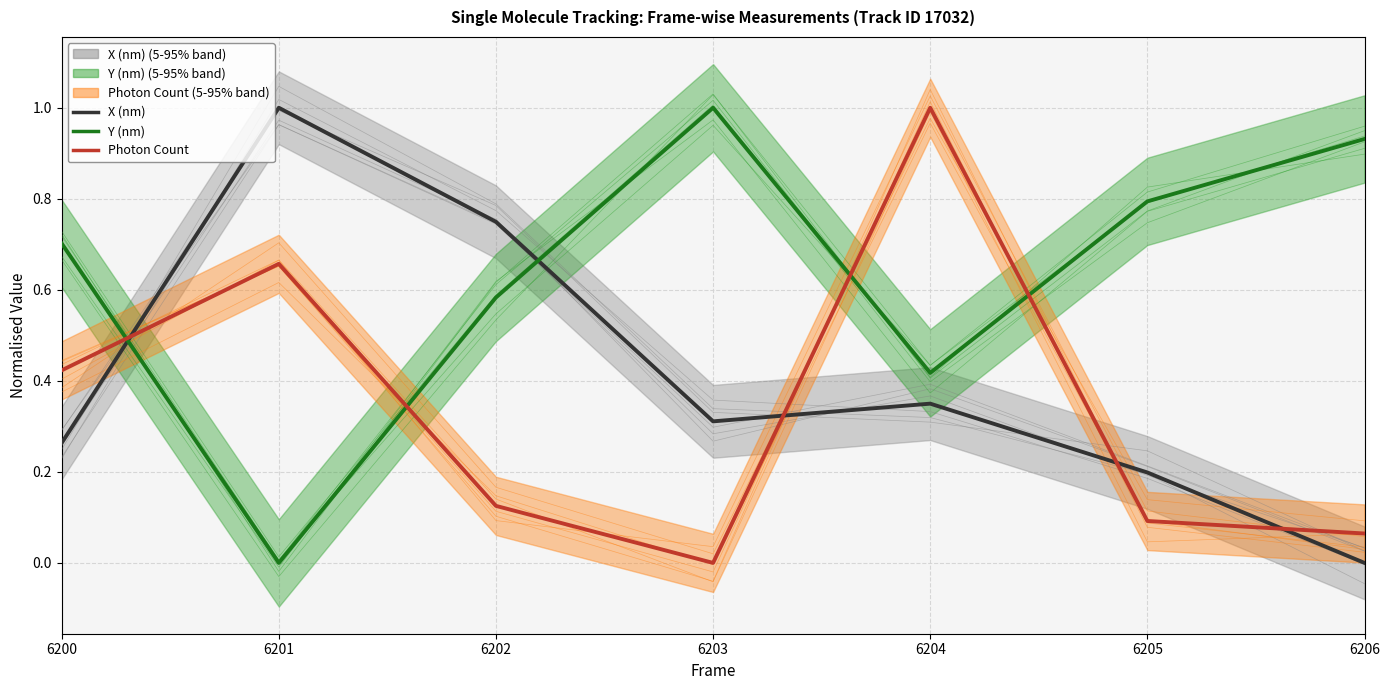

Between 6201 and 6206, which series saw the biggest shift?

X (nm)